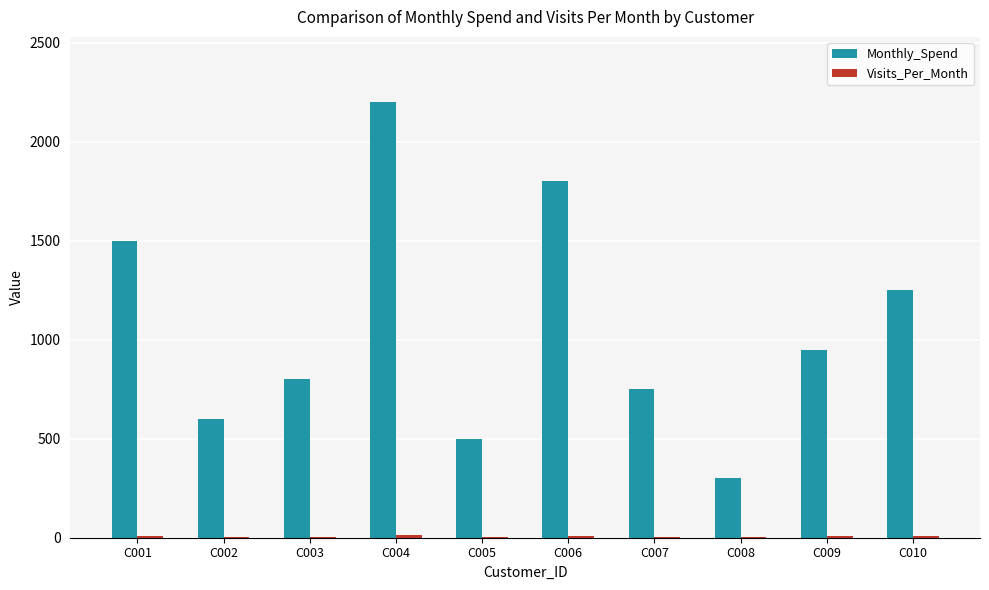

Between C002 and C005, which series saw the biggest shift?

Monthly_Spend